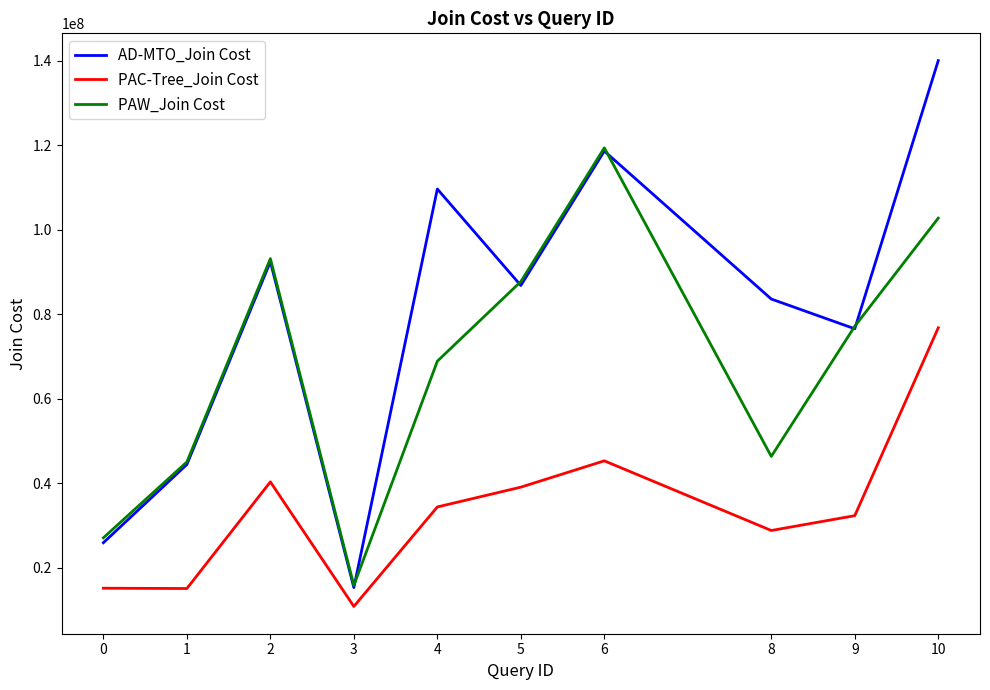

Which series changed the most between 9 and 10?

AD-MTO_Join Cost